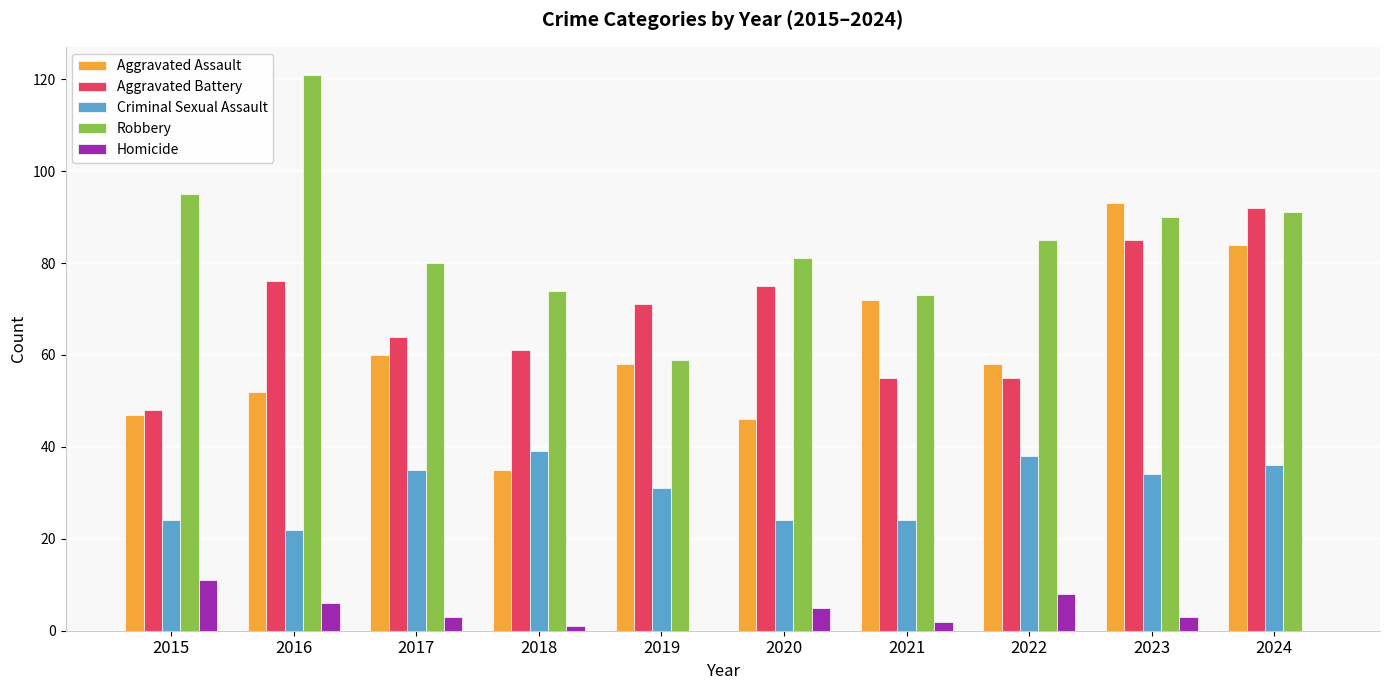

Reading left to right, transcribe all the data shown in this chart.

Aggravated Assault: 2015=47	2016=52	2017=60	2018=35	2019=58	2020=46	2021=72	2022=58	2023=93	2024=84
Aggravated Battery: 2015=48	2016=76	2017=64	2018=61	2019=71	2020=75	2021=55	2022=55	2023=85	2024=92
Criminal Sexual Assault: 2015=24	2016=22	2017=35	2018=39	2019=31	2020=24	2021=24	2022=38	2023=34	2024=36
Robbery: 2015=95	2016=121	2017=80	2018=74	2019=59	2020=81	2021=73	2022=85	2023=90	2024=91
Homicide: 2015=11	2016=6	2017=3	2018=1	2019=0	2020=5	2021=2	2022=8	2023=3	2024=0